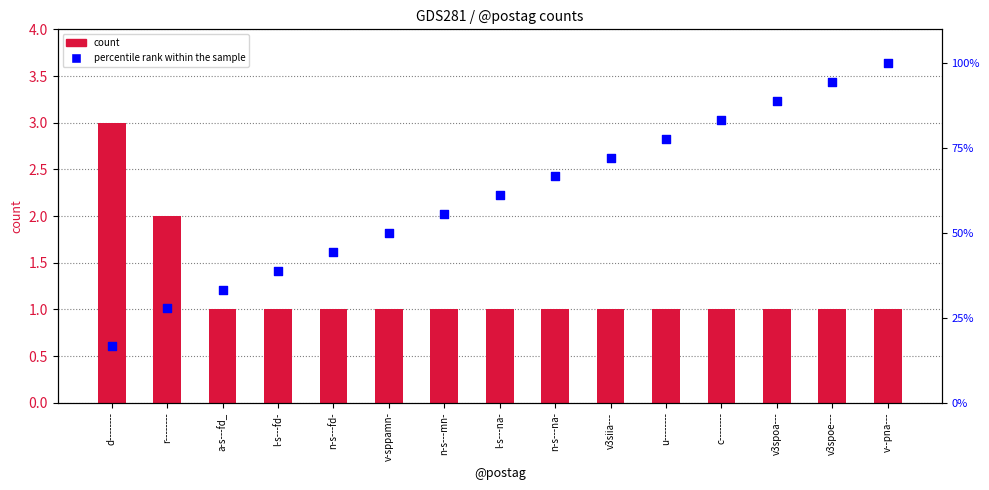

Is the value of percentile rank within sample at c-------- greater than the value of count at v3siia---?

Yes